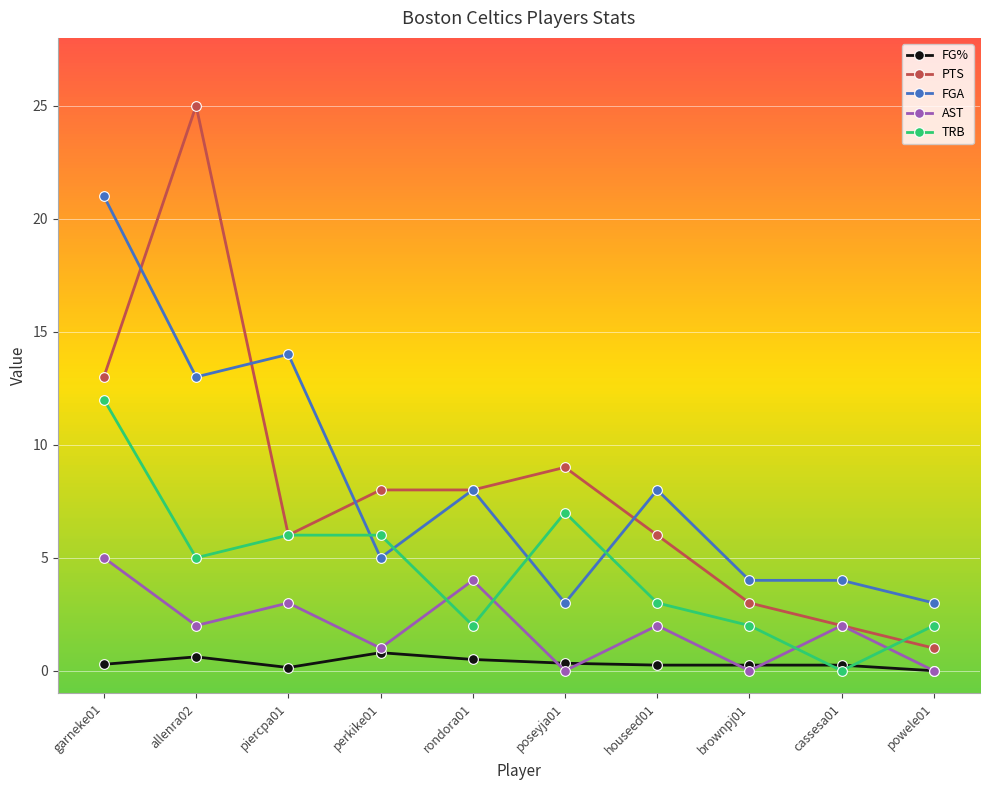

True or false: FGA and AST intersect in this chart.

False